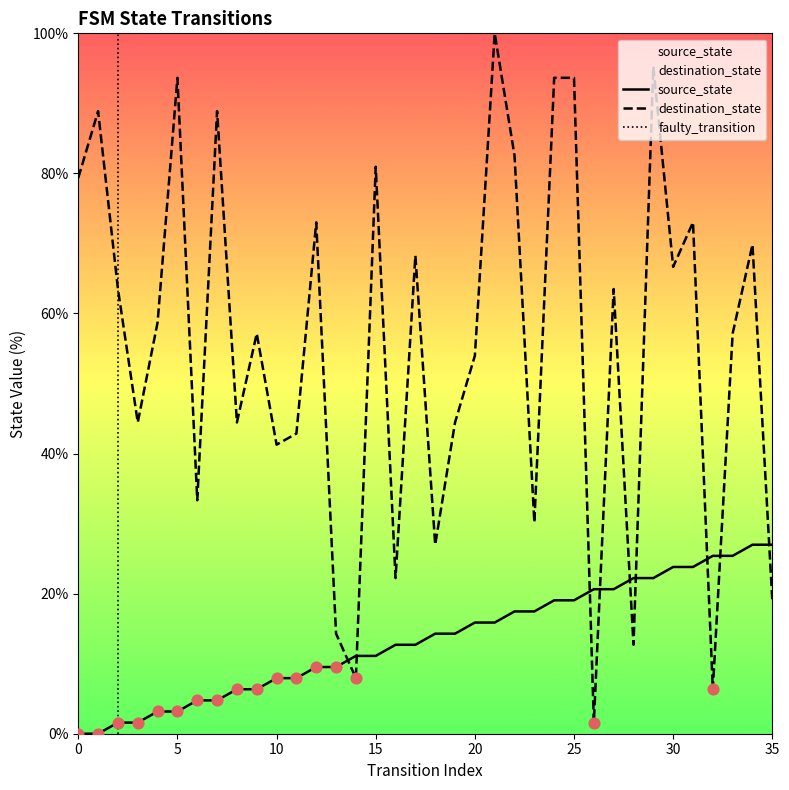

Which series has the largest Y range (max minus min)?

destination_state